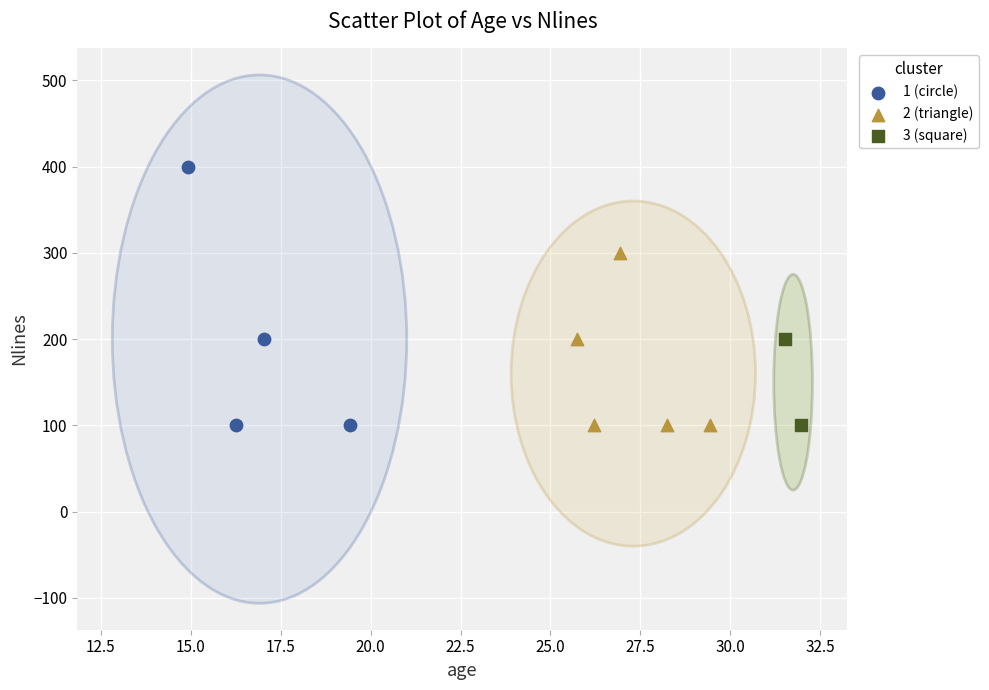

Which series has the widest spread of Y values?

1 (circle)